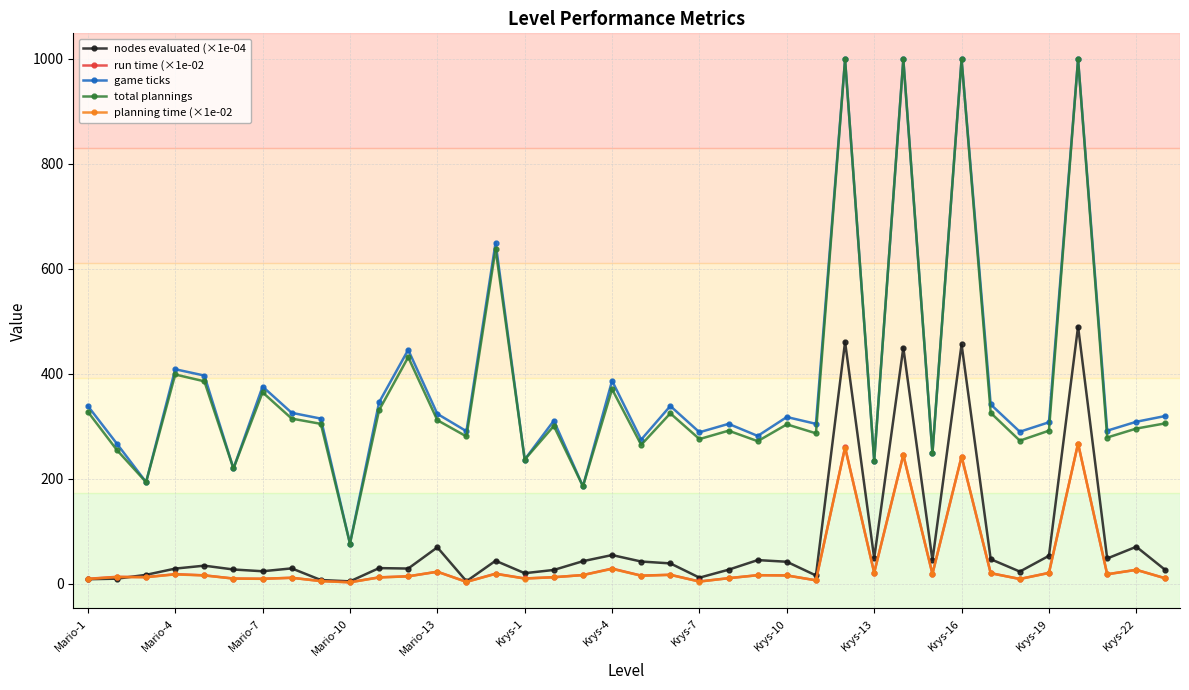

At how many categories does at least one series exceed 667?

4